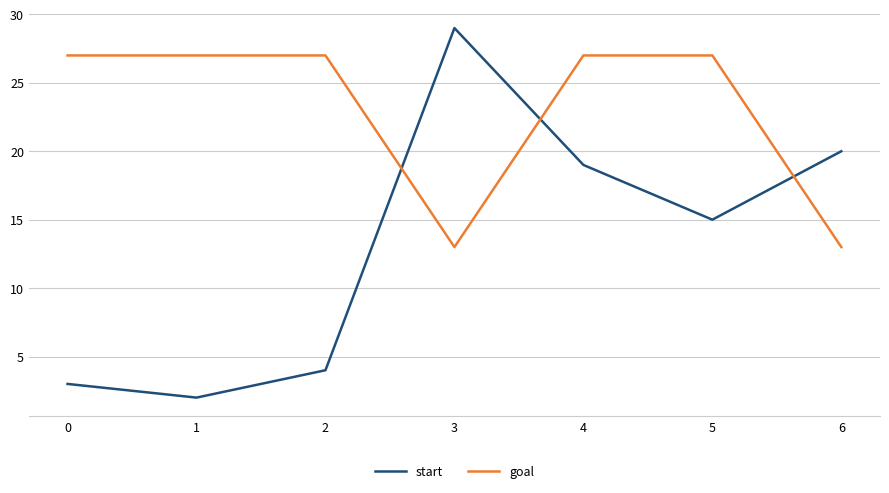

After their last crossing, which series has the higher values: start or goal?

start